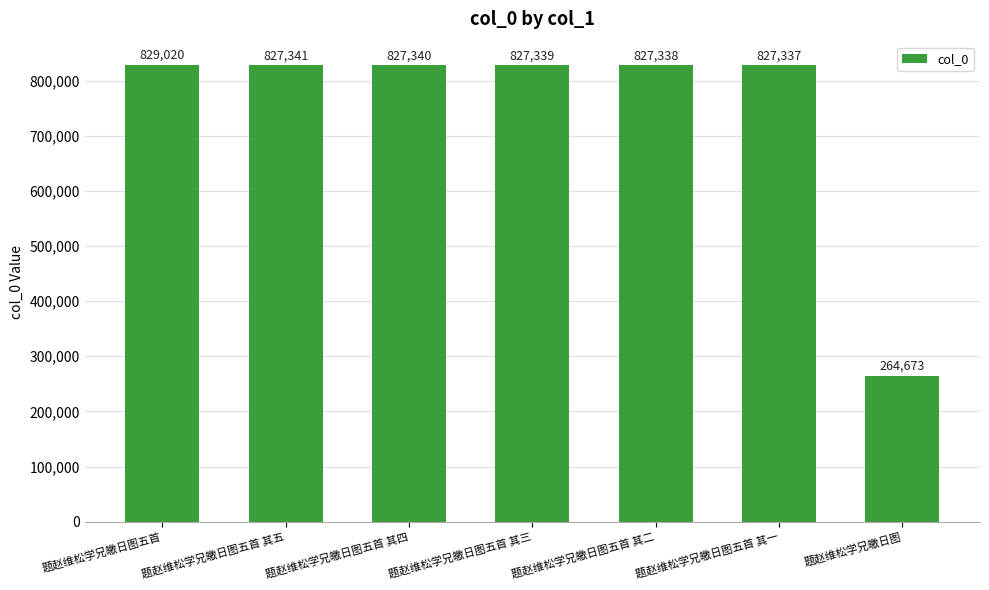

What is the label of the 6th bar from the right?

题赵维松学兄皦日图五首 其五